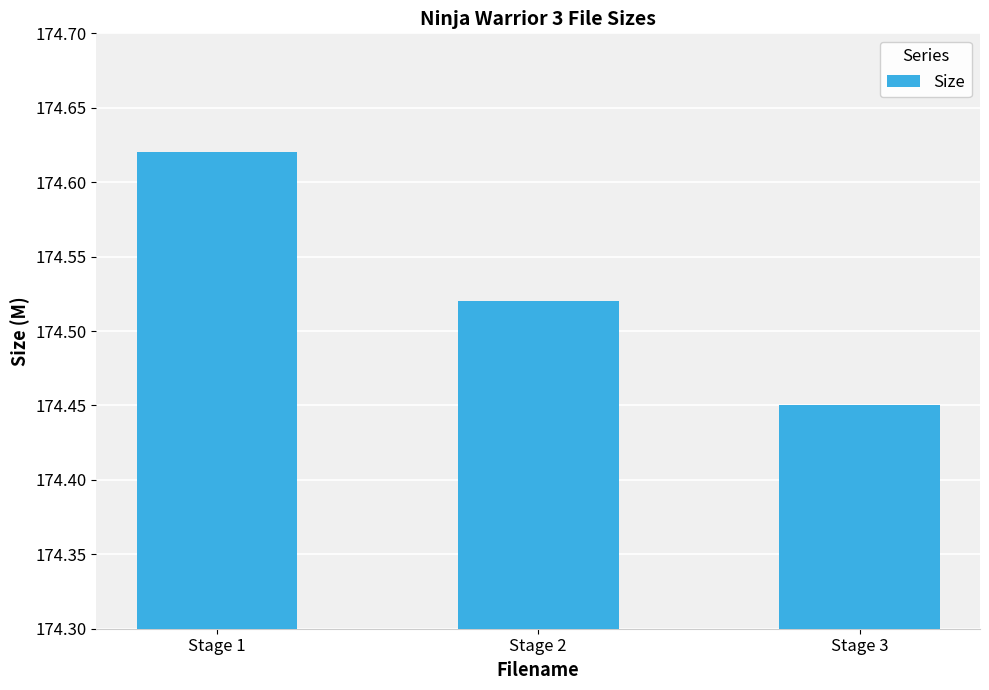

How many categories are shown in the chart?

3